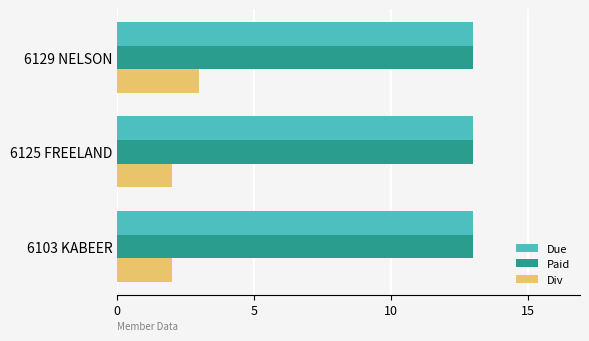

At how many categories does at least one series exceed 8?

3